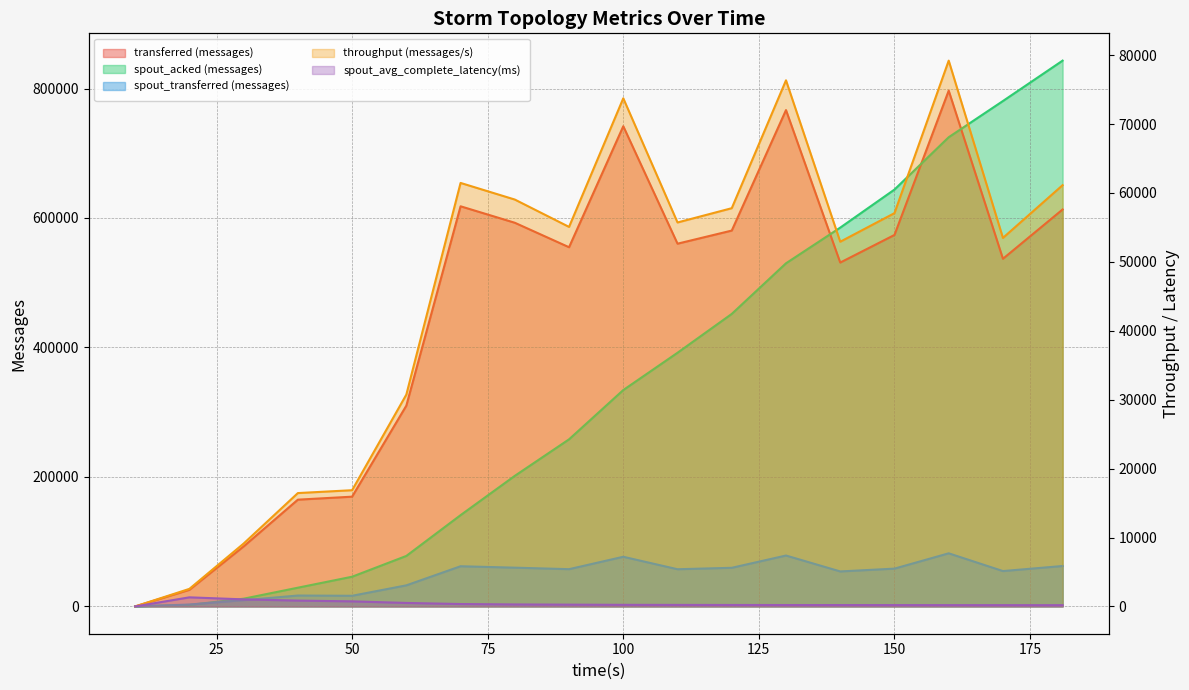

List the series in order of their peak value, highest first.

spout_acked (messages), transferred (messages), spout_transferred (messages), throughput (messages/s), spout_avg_complete_latency(ms)